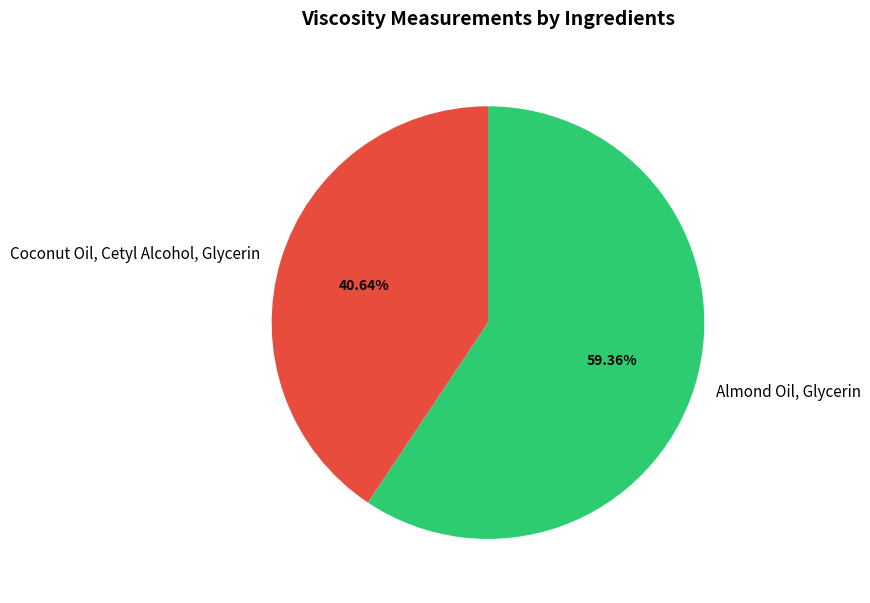

How many segments does this pie chart have?

2